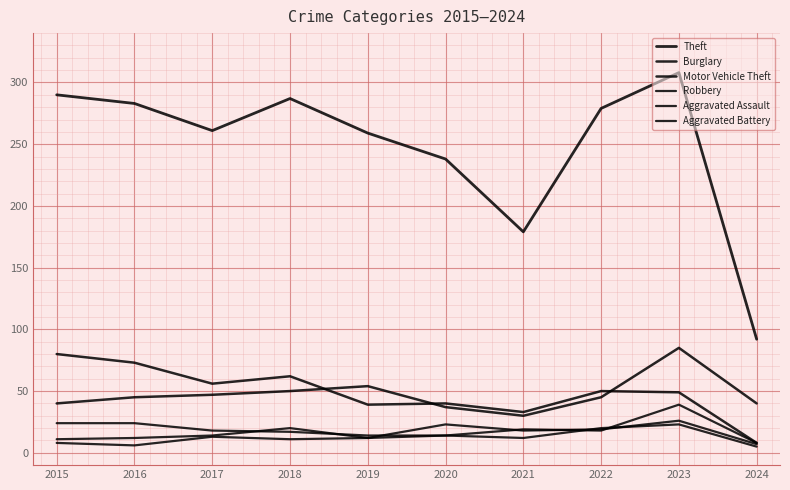

List the series in order of their peak value, highest first.

Theft, Motor Vehicle Theft, Burglary, Robbery, Aggravated Assault, Aggravated Battery